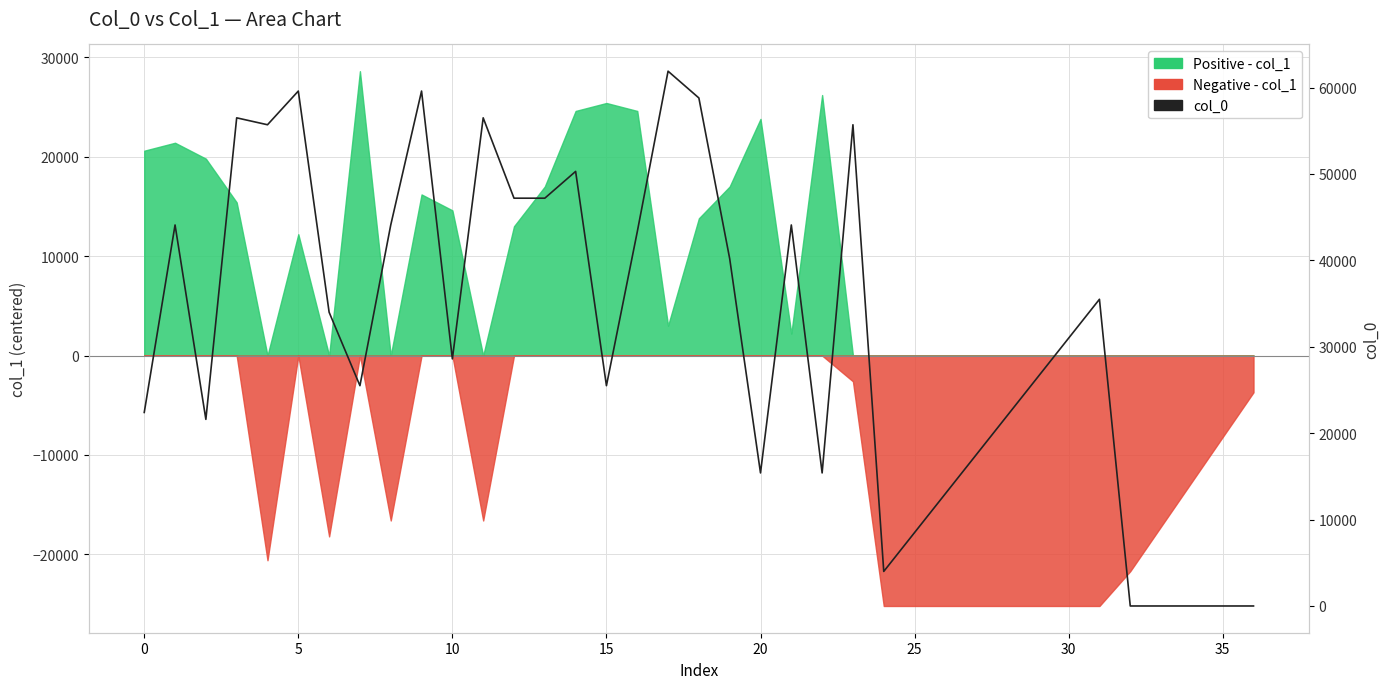

The value at 24 is 5451. True or false?

False